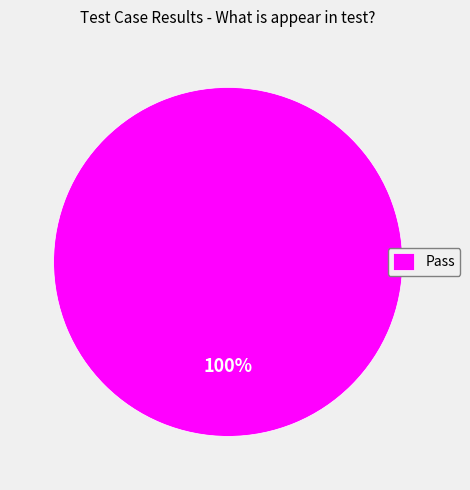

How many segments does this pie chart have?

1